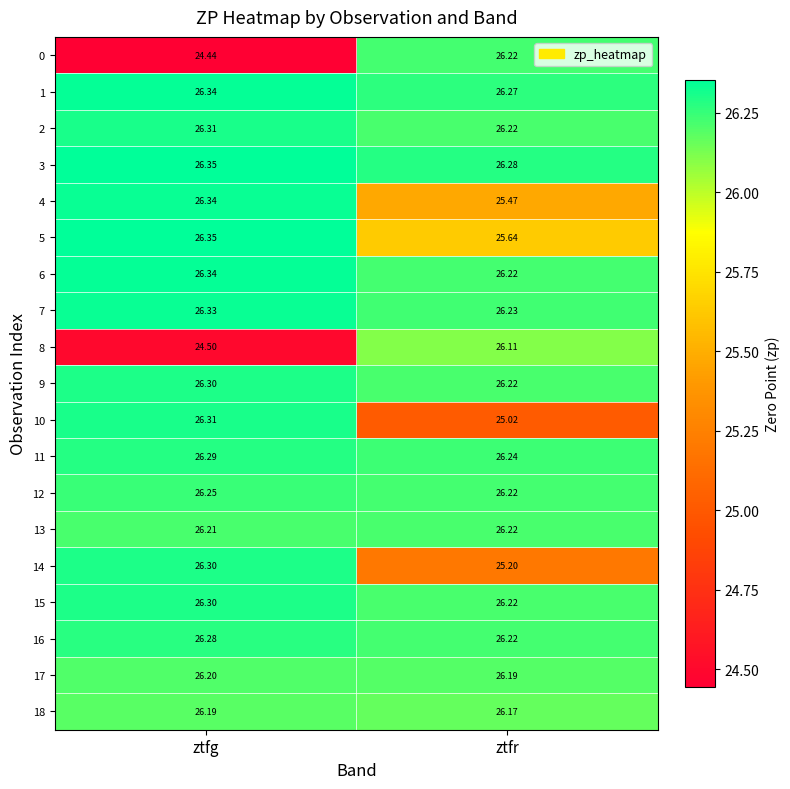

At which label is 3 closest to 26?

ztfr